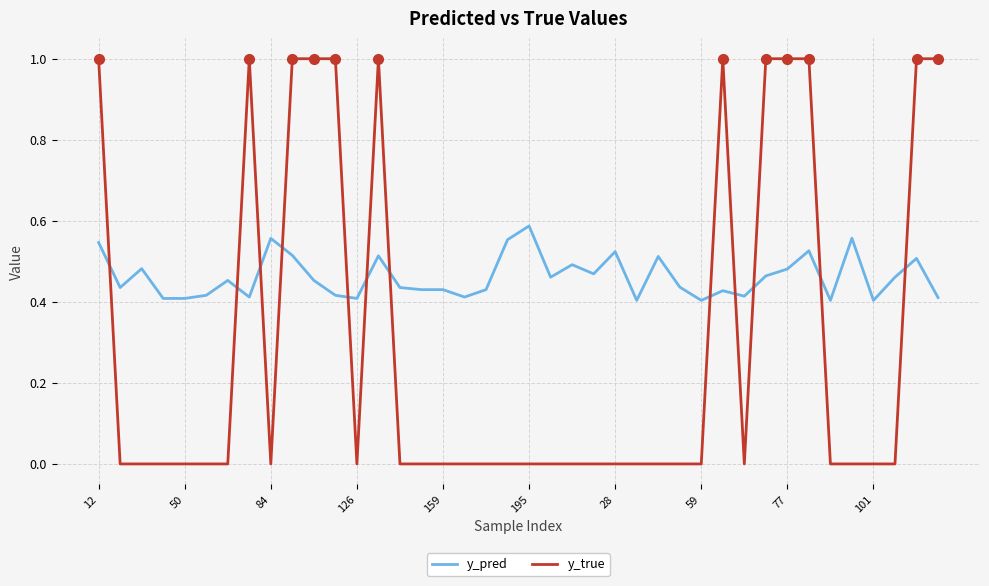

Which series has the largest total across all categories?

y_pred